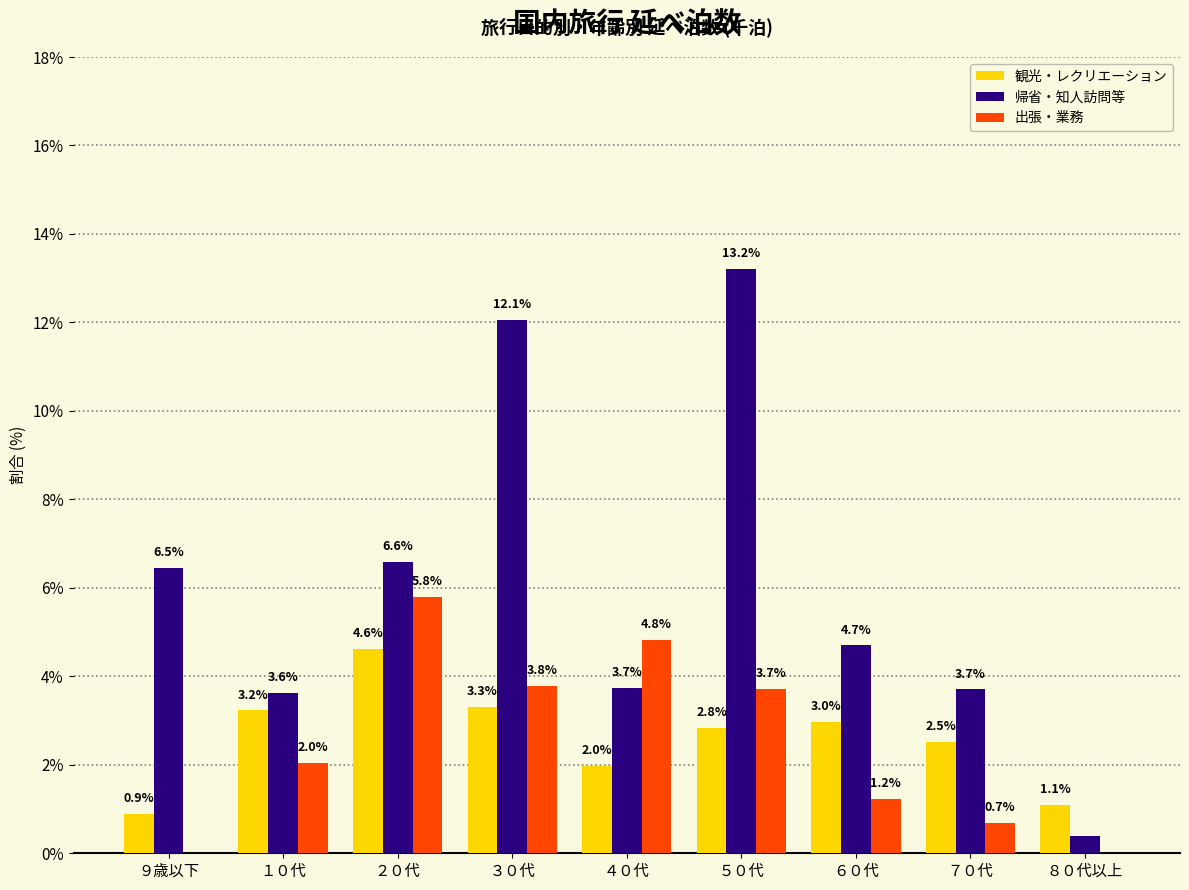

At which label is 帰省・知人訪問等 closest to 6?

９歳以下